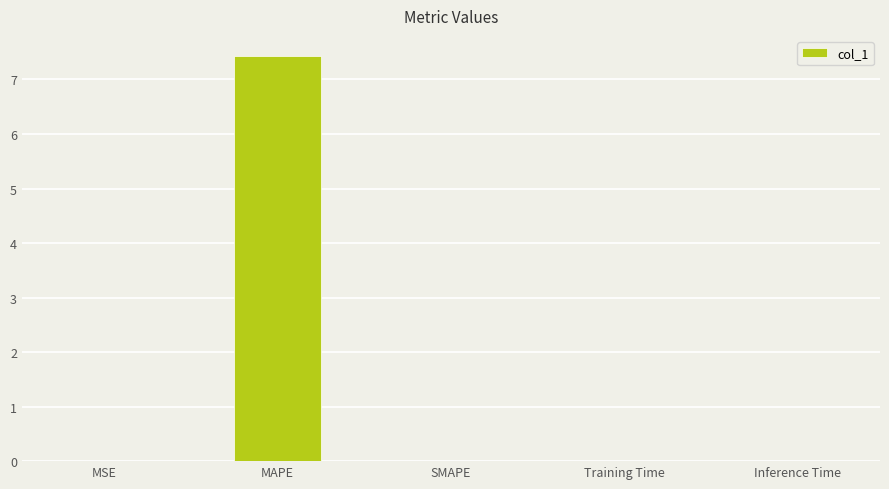

How many distinct data groups are displayed?

1